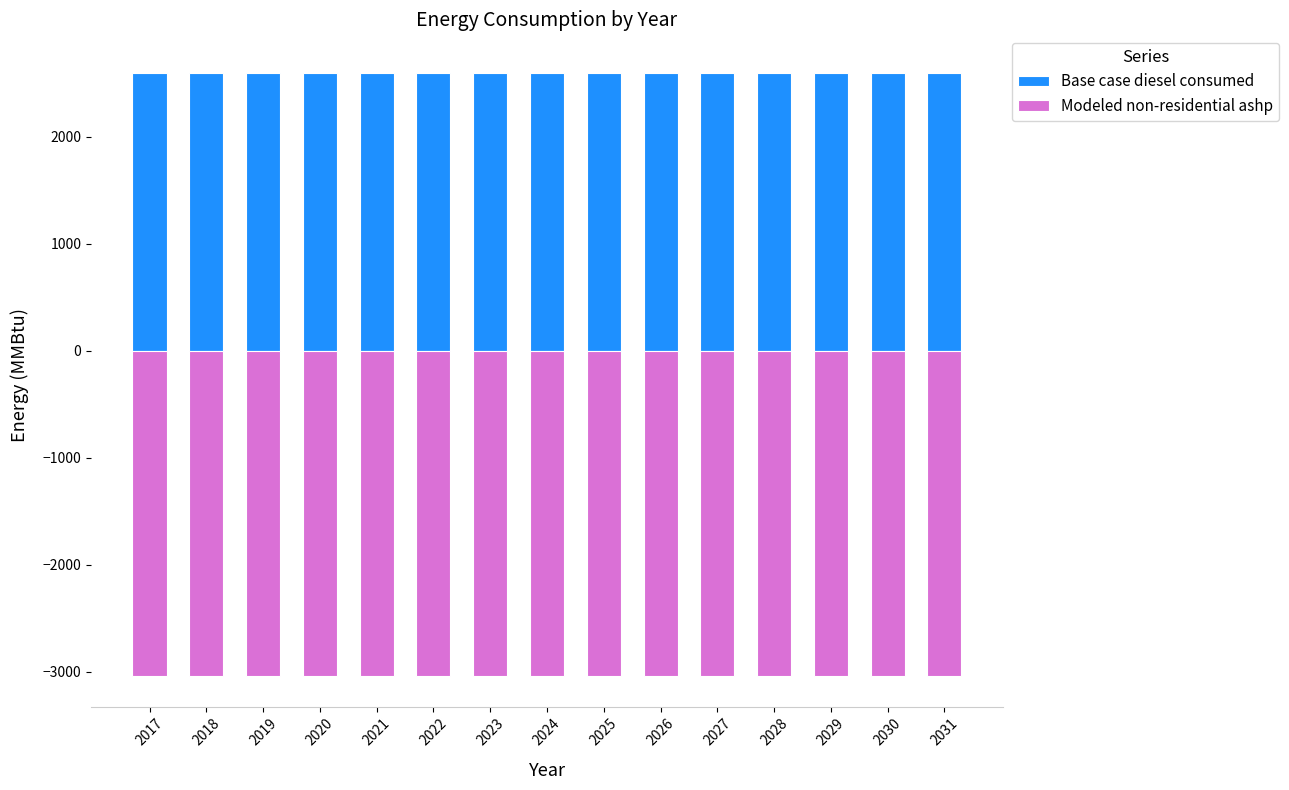

How many bars are there in each group?

2